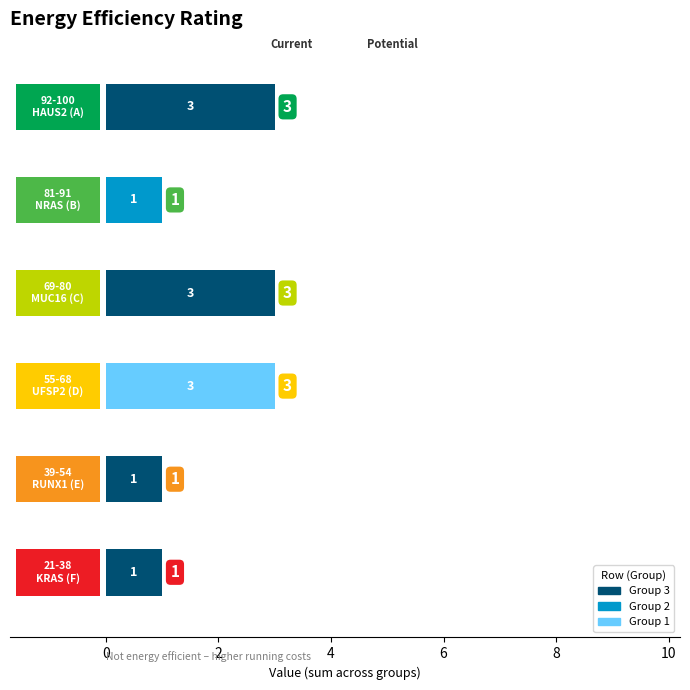

The HAUS2 series shows 4 at 3. True or false?

False